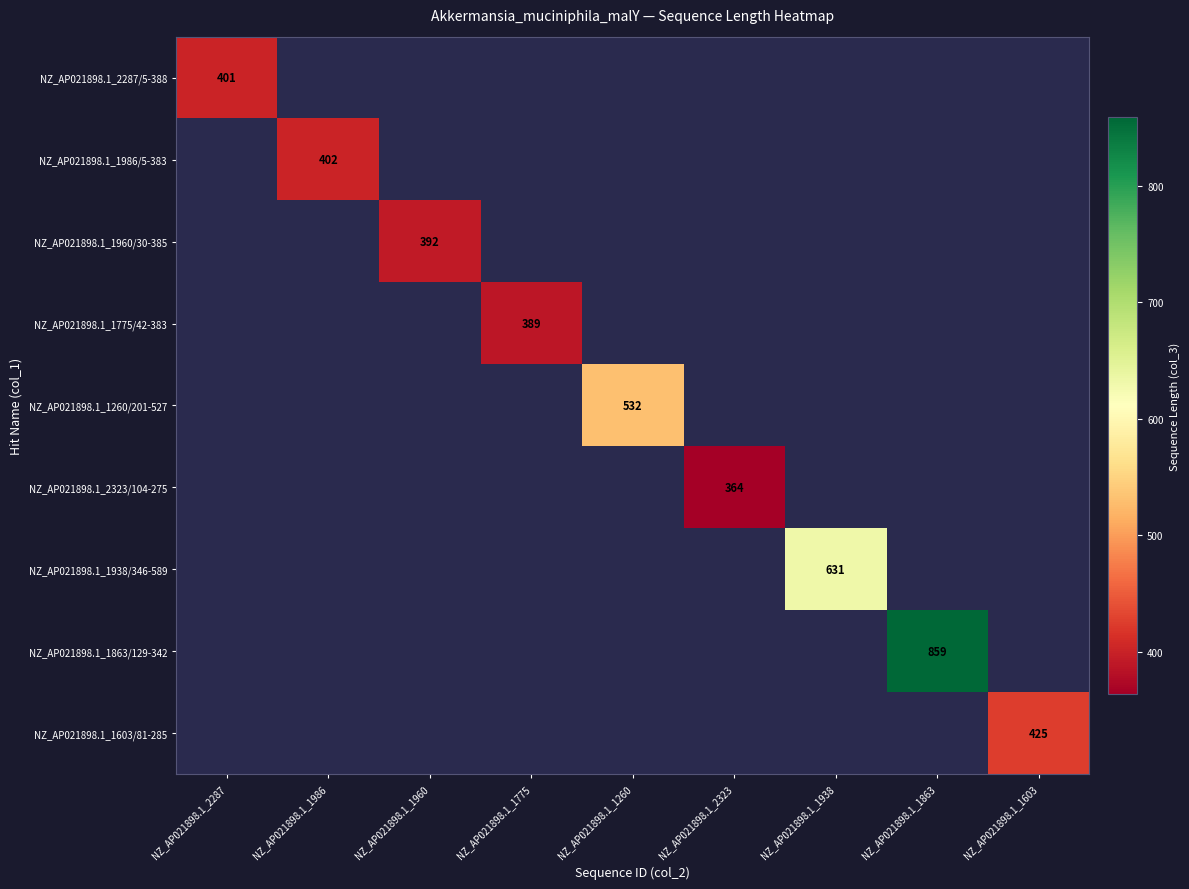

The NZ_AP021898.1_2287/5-388 series shows 401 at NZ_AP021898.1_2287. True or false?

True